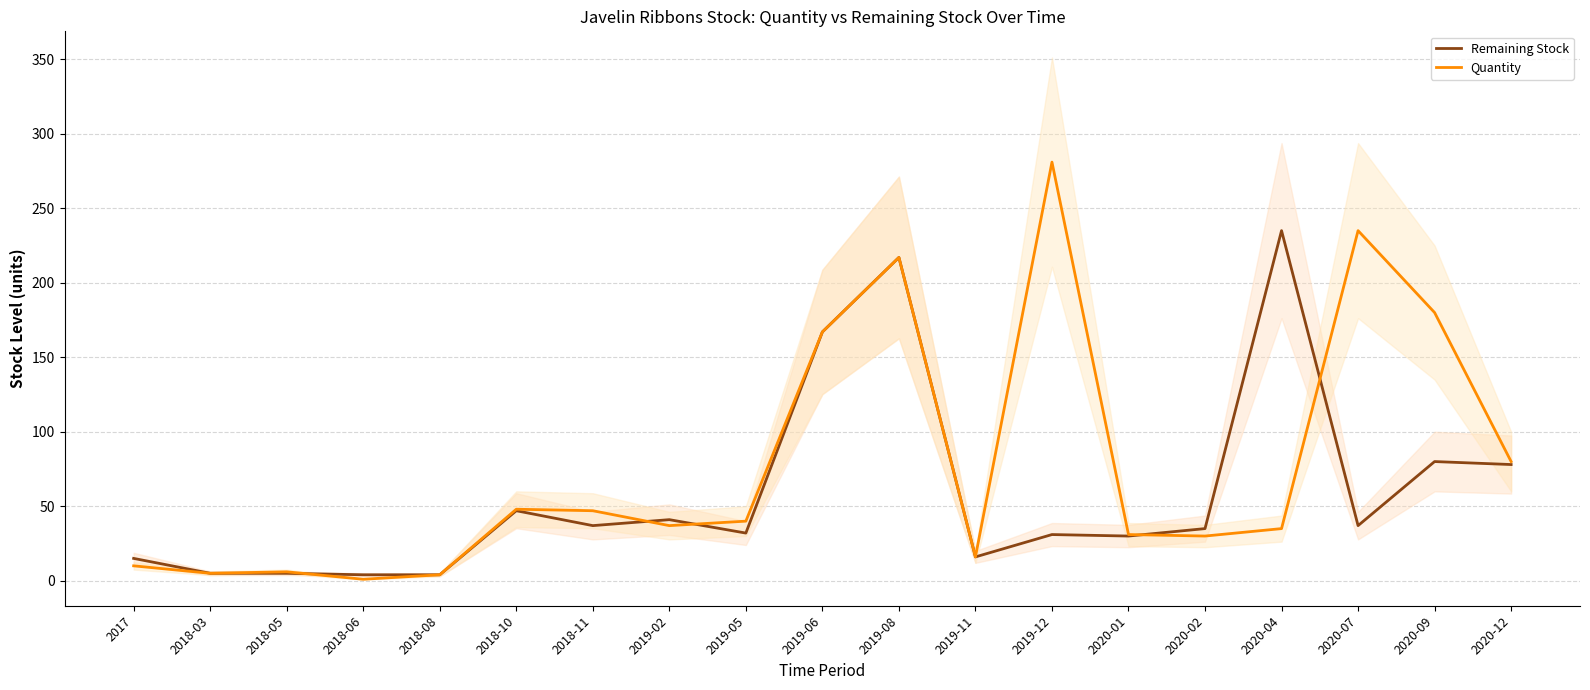

Which series has the largest total across all categories?

Quantity